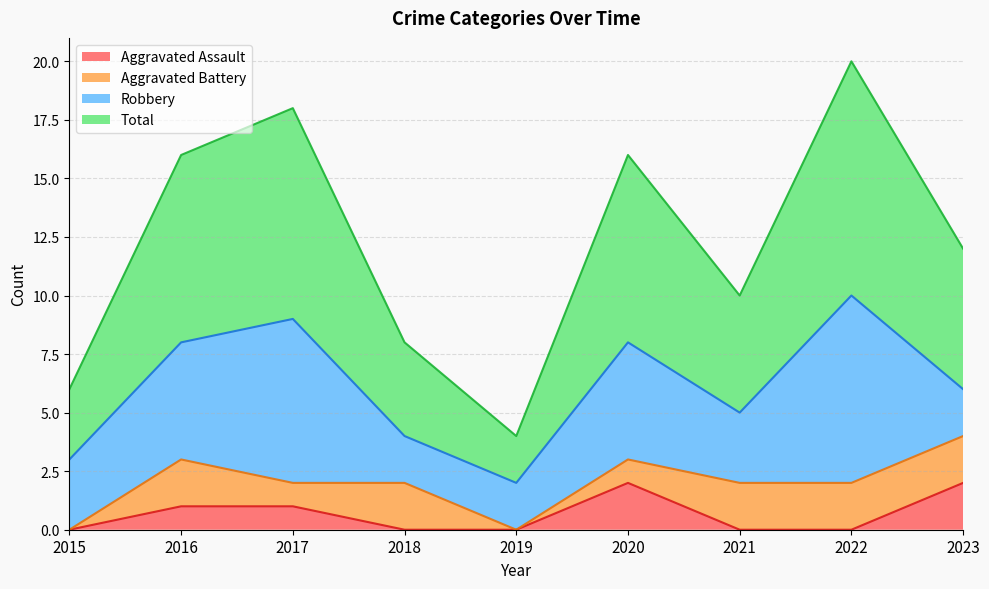

The Aggravated Assault series shows -1 at 2022. True or false?

False